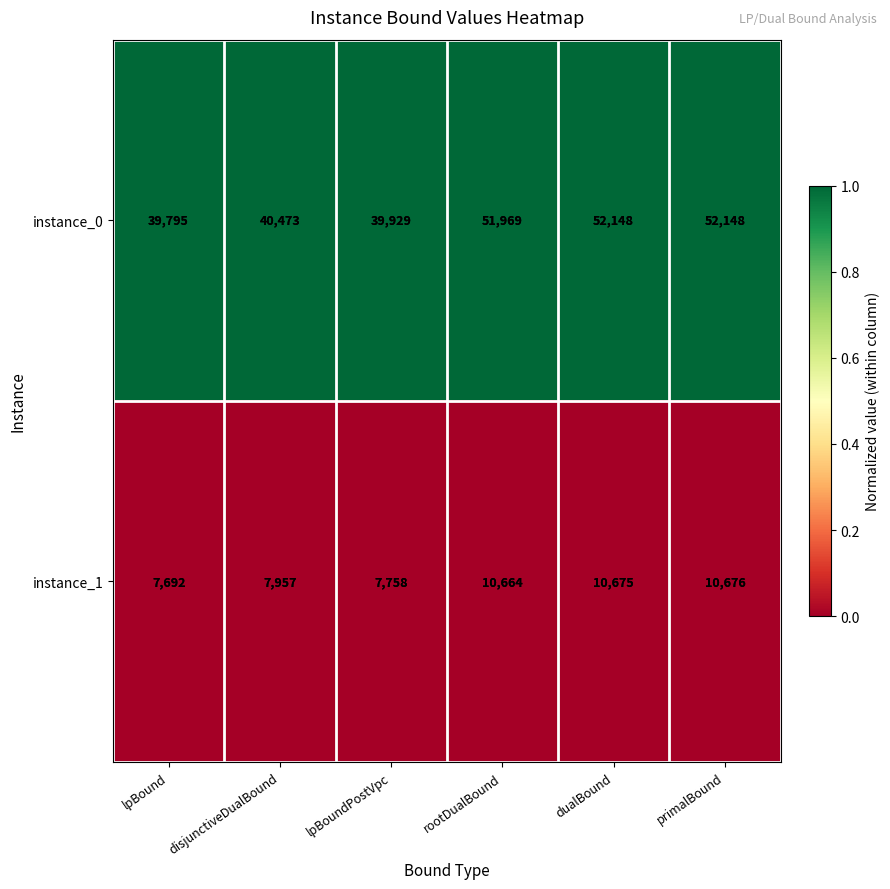

True or false: instance_0 has a value of 39929 at lpBoundPostVpc.

True